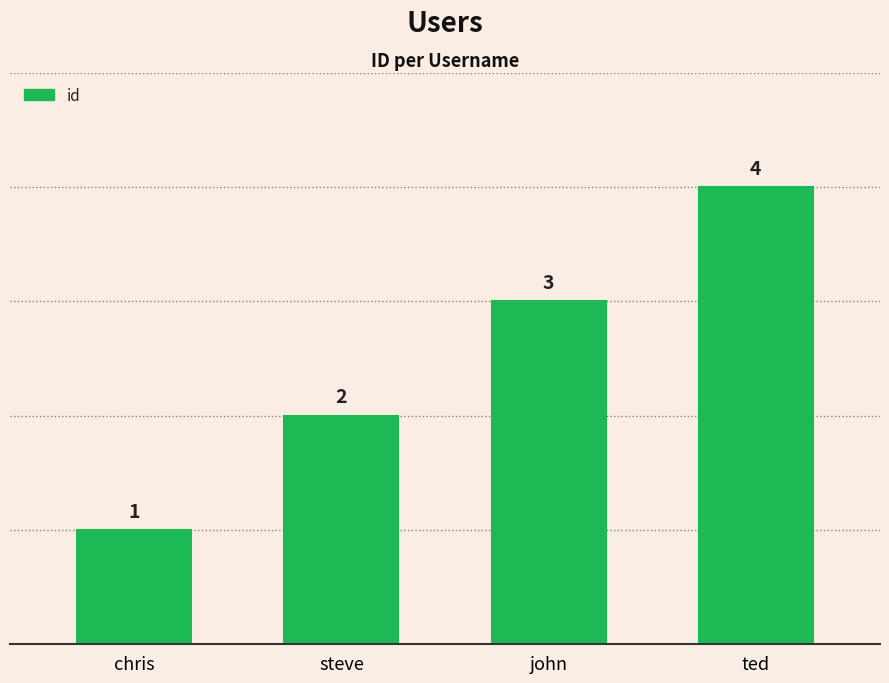

Approximately how many times larger is the value at ted compared to john?

1.3